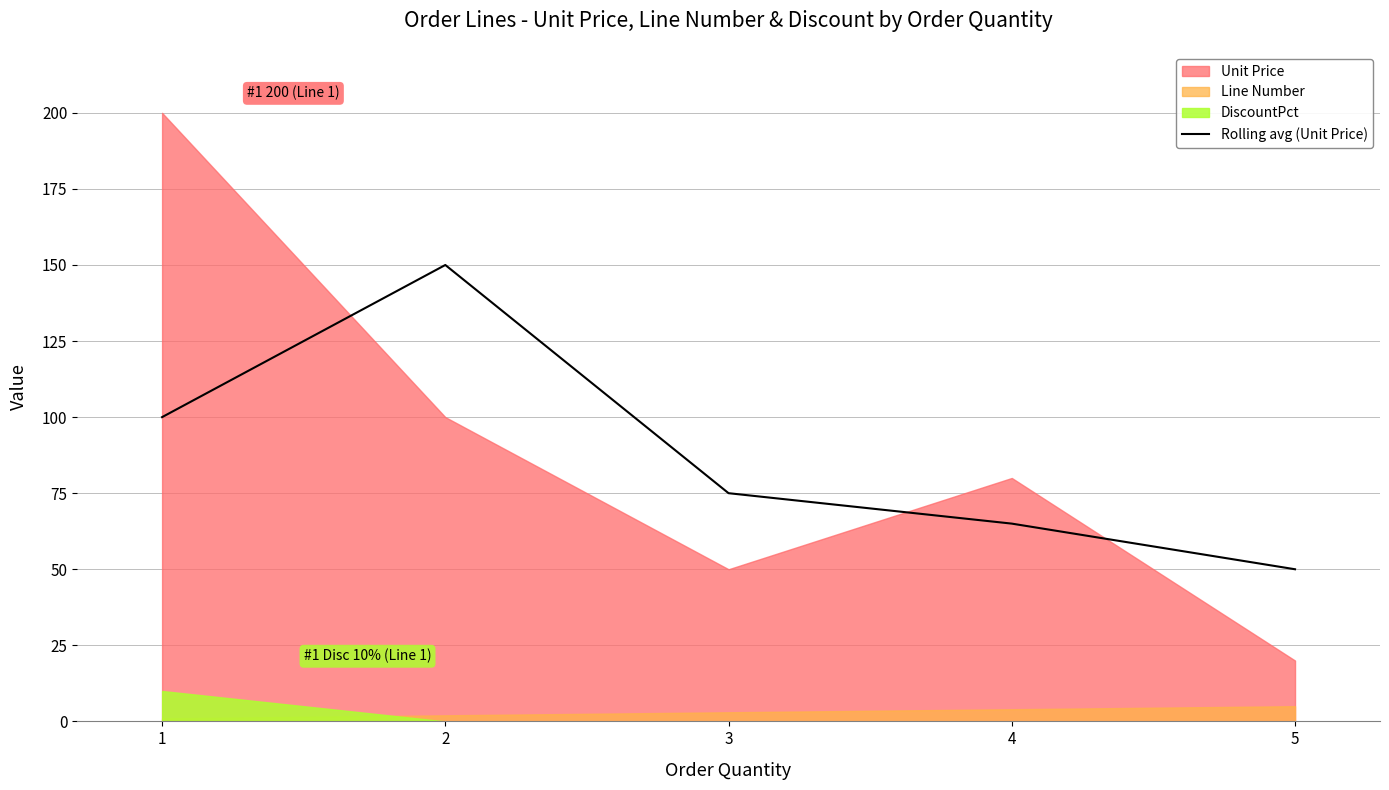

Does the chart have visible grid lines?

Yes